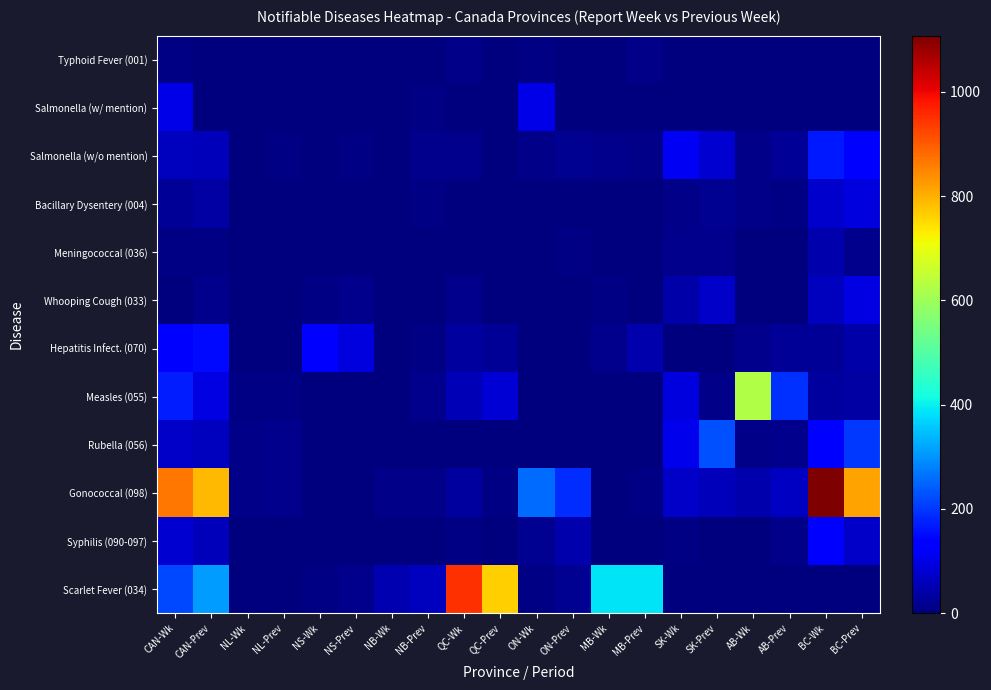

Which category has the highest value across all series?

BC-Wk